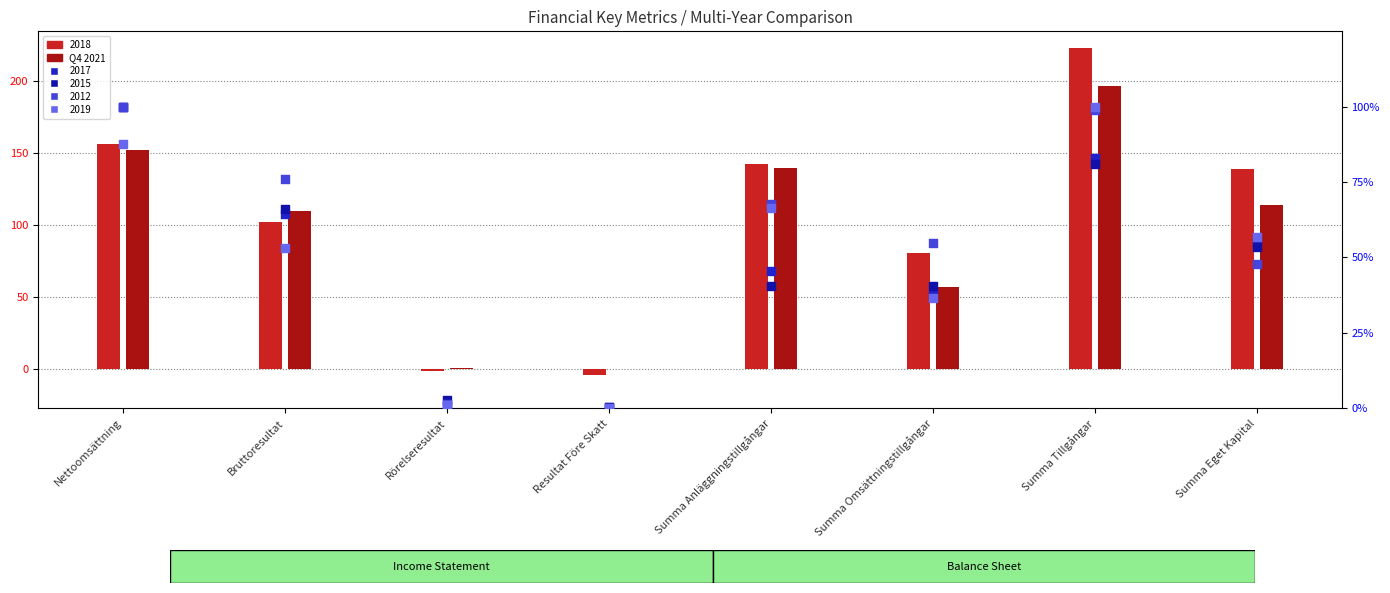

Between Summa Tillgångar and Rörelseresultat, which is larger?

Summa Tillgångar